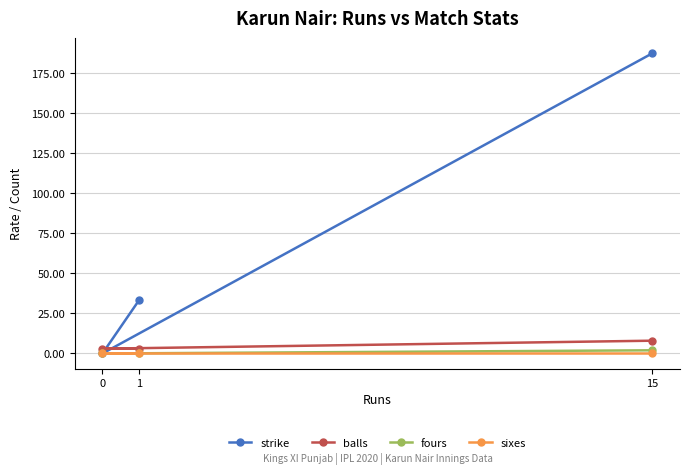

Rank the series at 1 from highest to lowest value.

strike, balls, fours, sixes